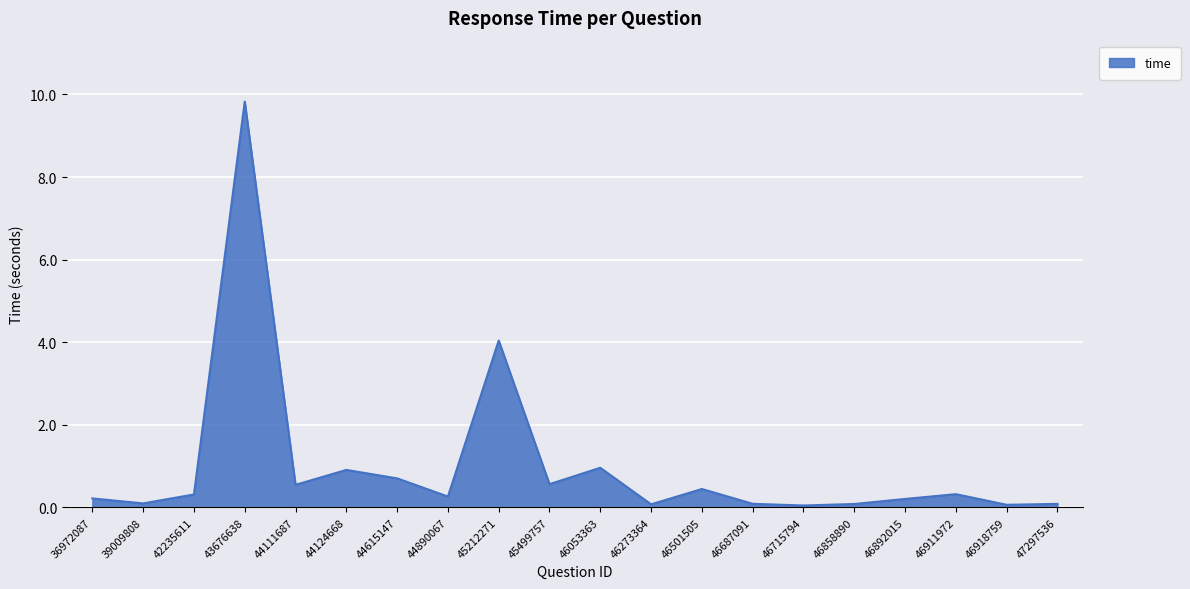

Where is the first local maximum?

43676638